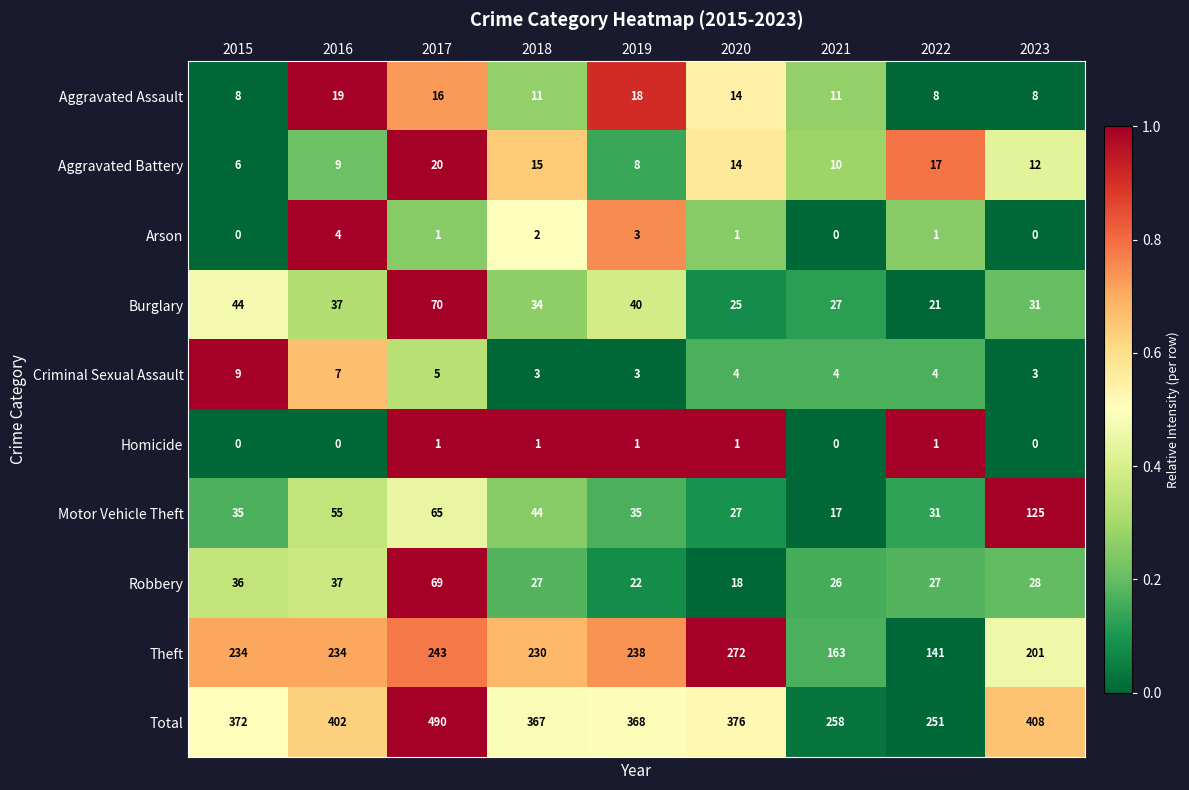

Count the number of data series in this chart.

10